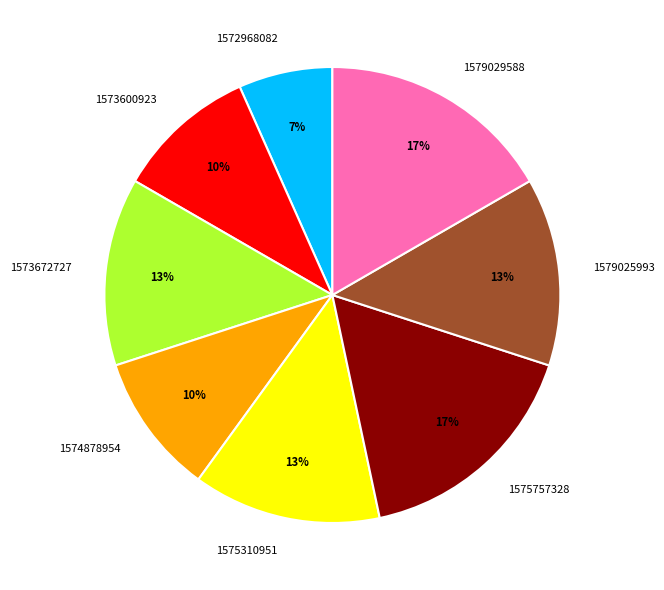

What is the ratio of the value at 1572968082 to the value at 1579025993?

0.5